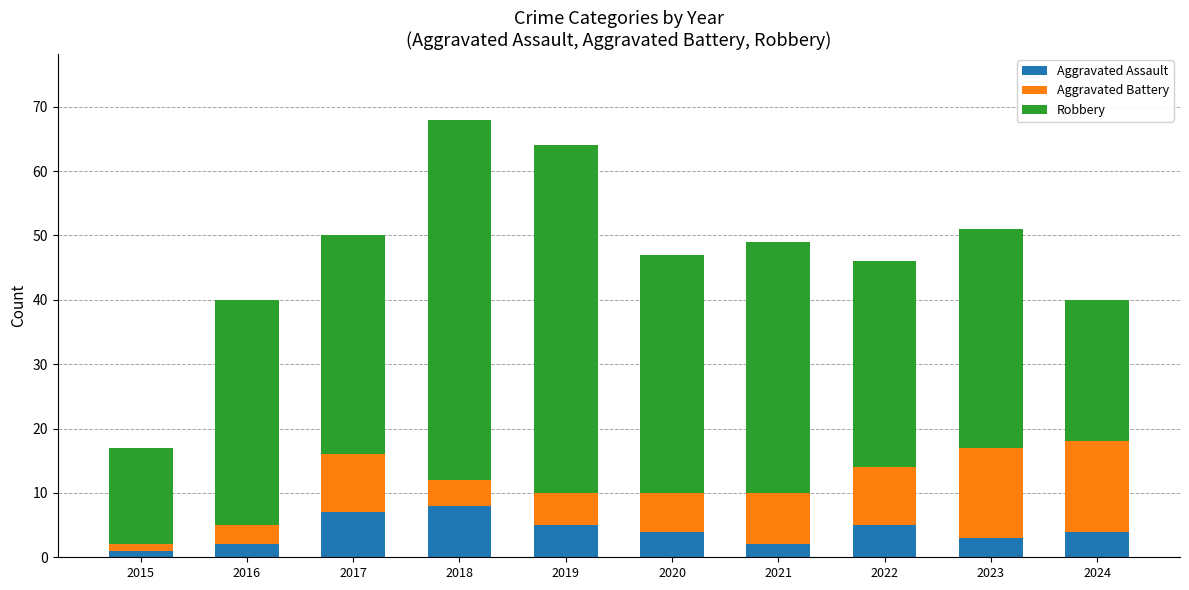

What is the total value across all series at 2021?

49